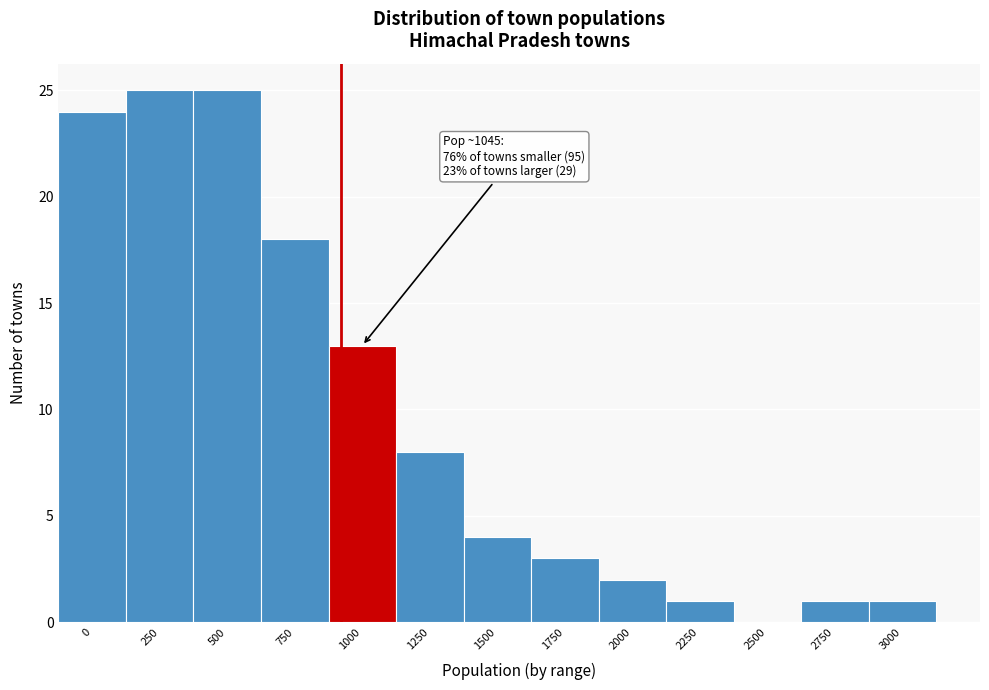

Reading left to right, list all the values displayed in this chart.

0=24	250=25	500=25	750=18	1000=13	1250=8	1500=4	1750=3	2000=2	2250=1	2500=0	2750=1	3000=1